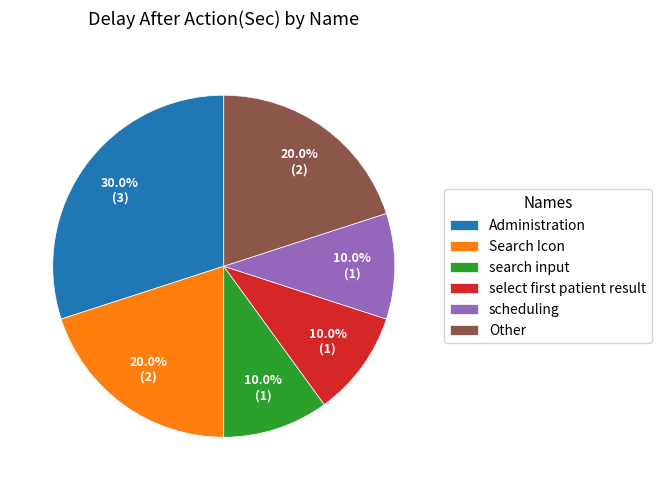

Is search input the majority of the pie?

No